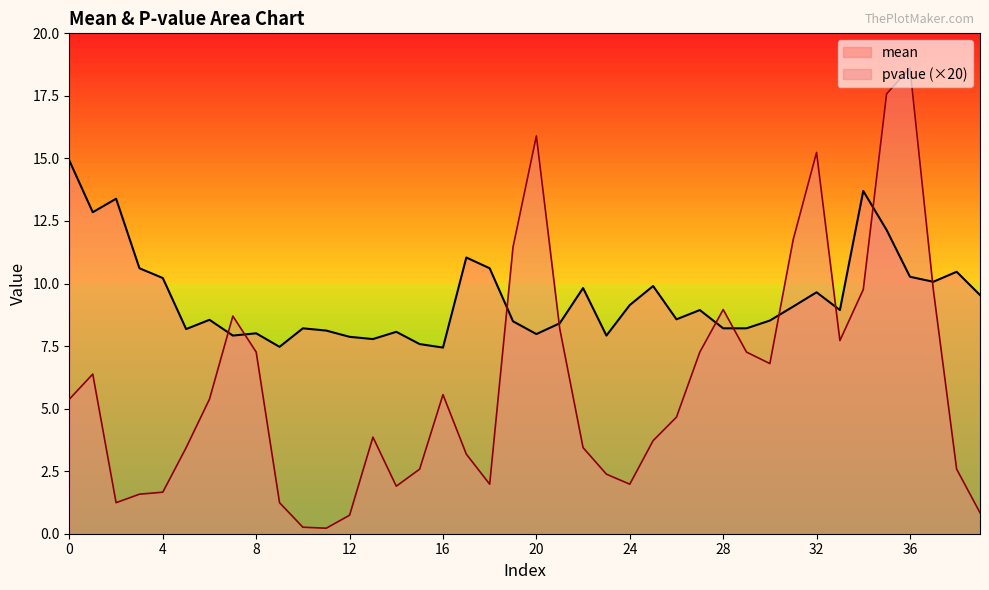

Is it true that pvalue equals 1.7 at 4?

True